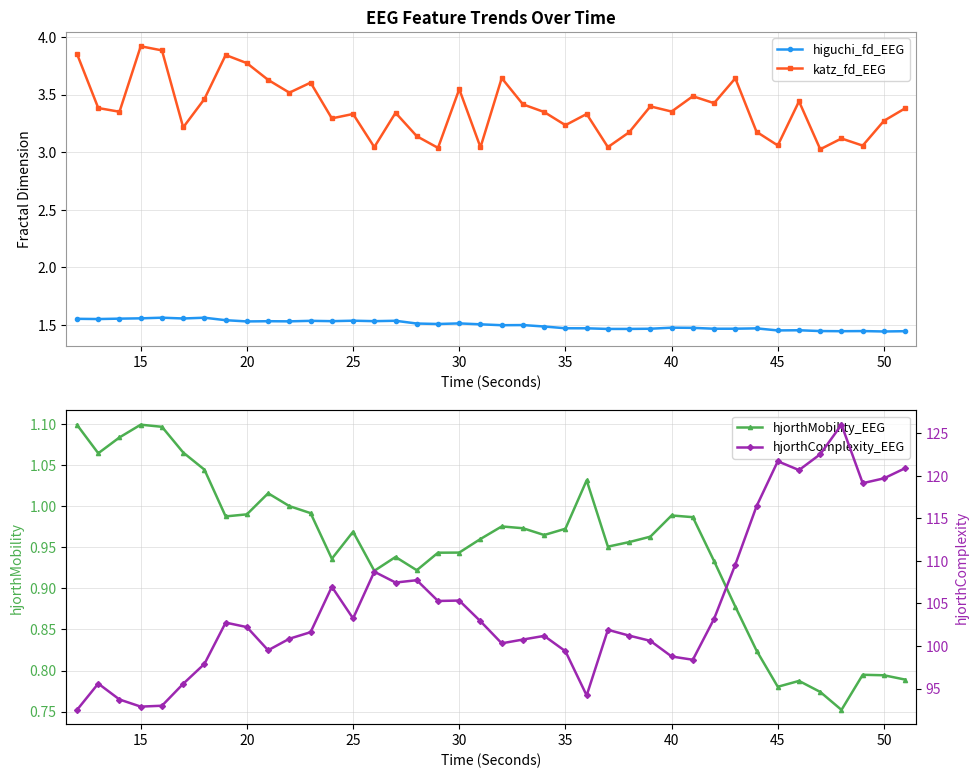

True or false: katz_fd_EEG and higuchi_fd_EEG intersect in this chart.

False